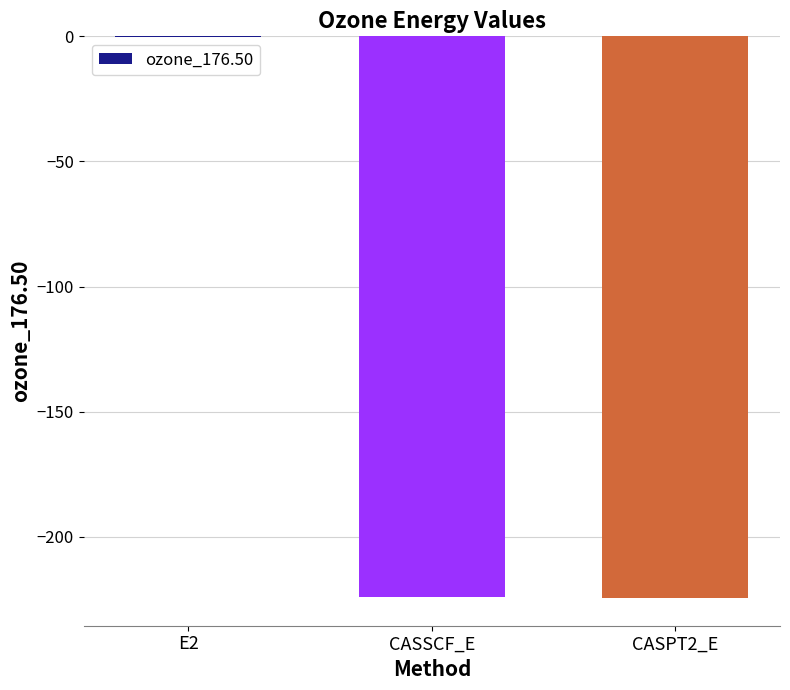

What is the sum of all values?

-448.7